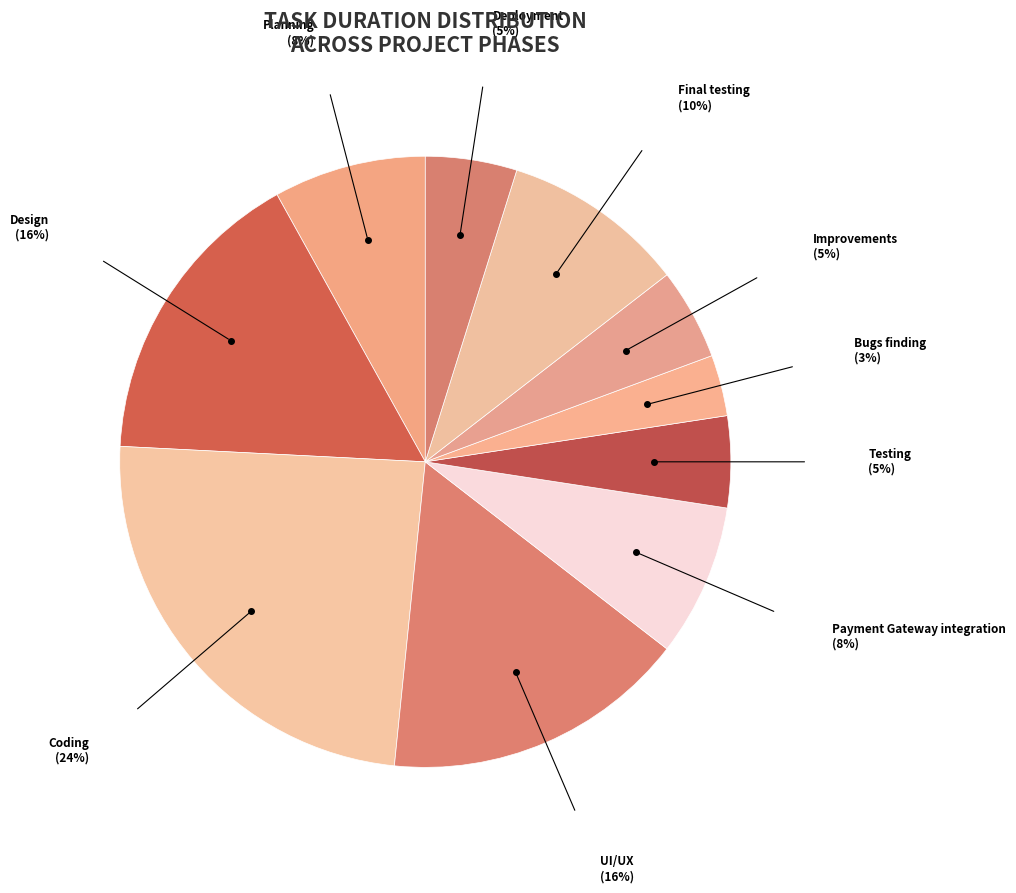

Count the number of slices in the pie.

10